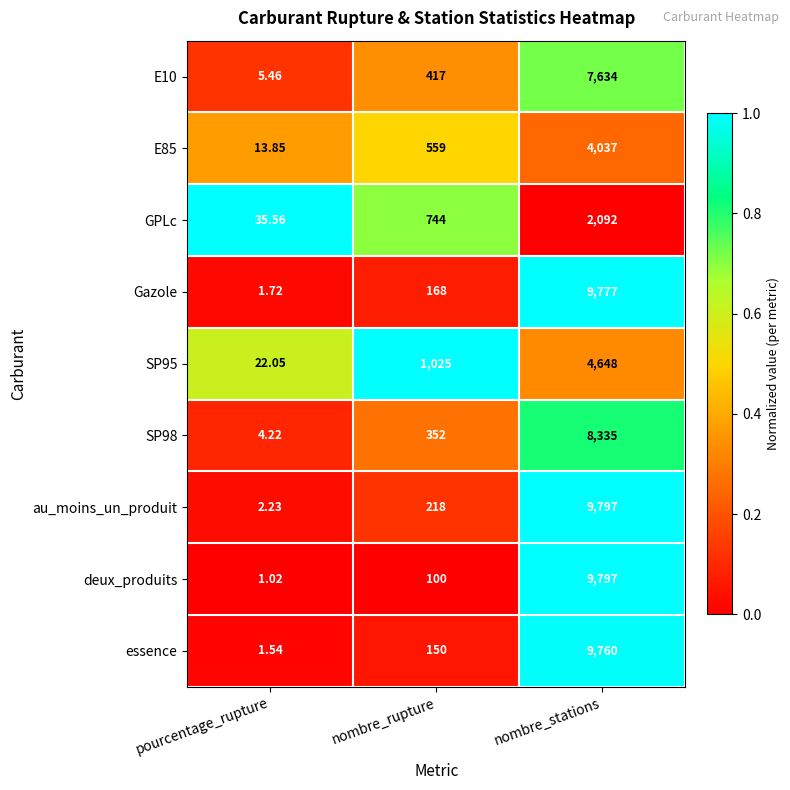

What is the total value across all series at nombre_rupture?

3733.0